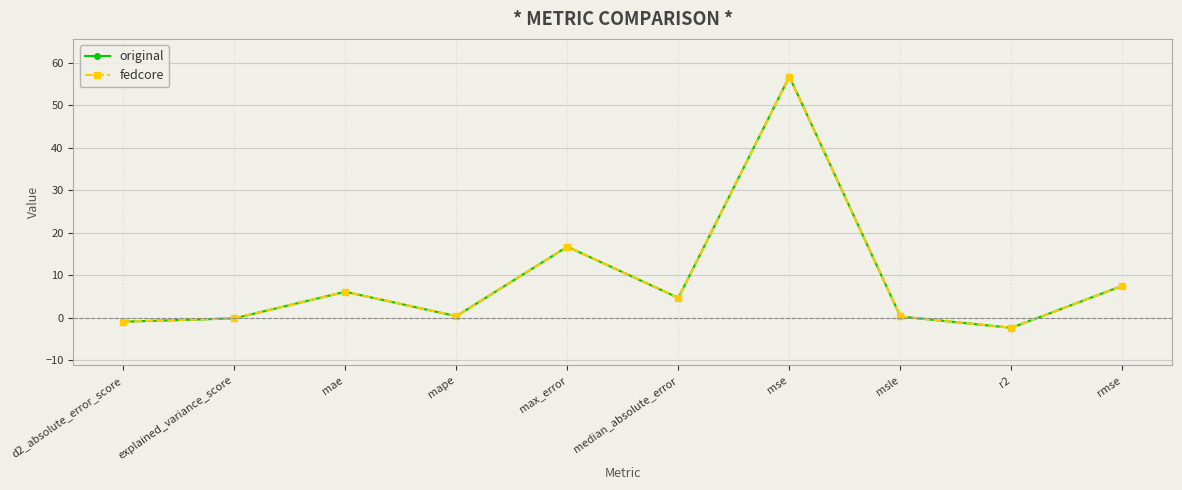

Where is the first local minimum for fedcore?

mape